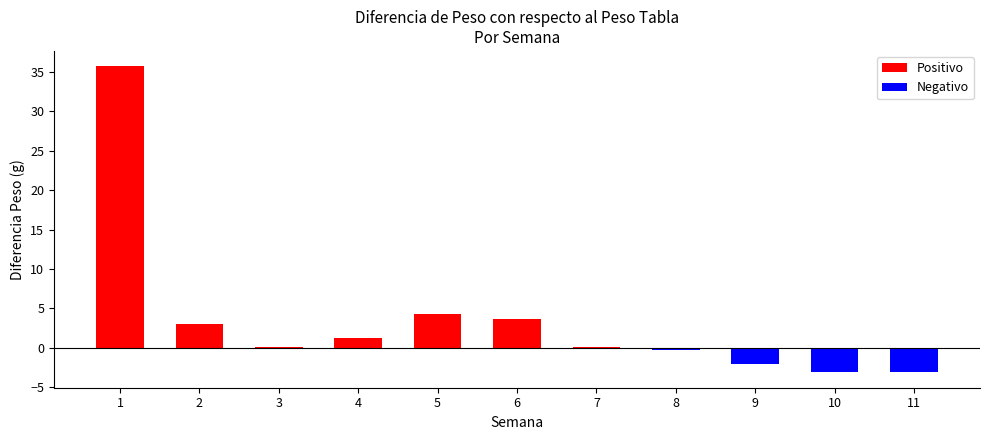

Read the value at 1.

35.7